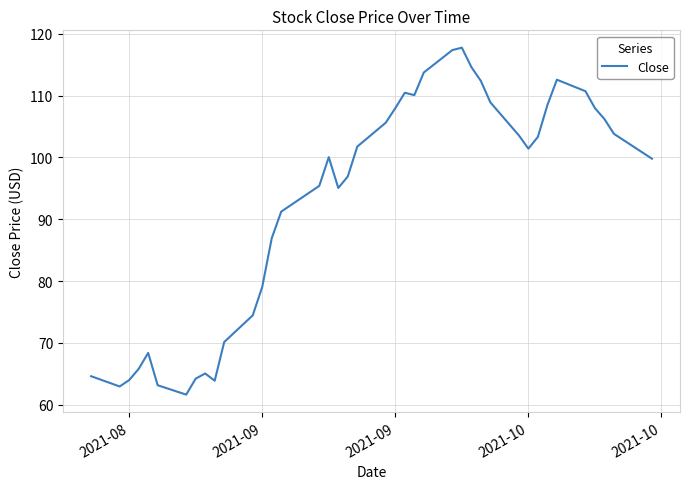

What is the difference between the maximum and minimum values?

56.1